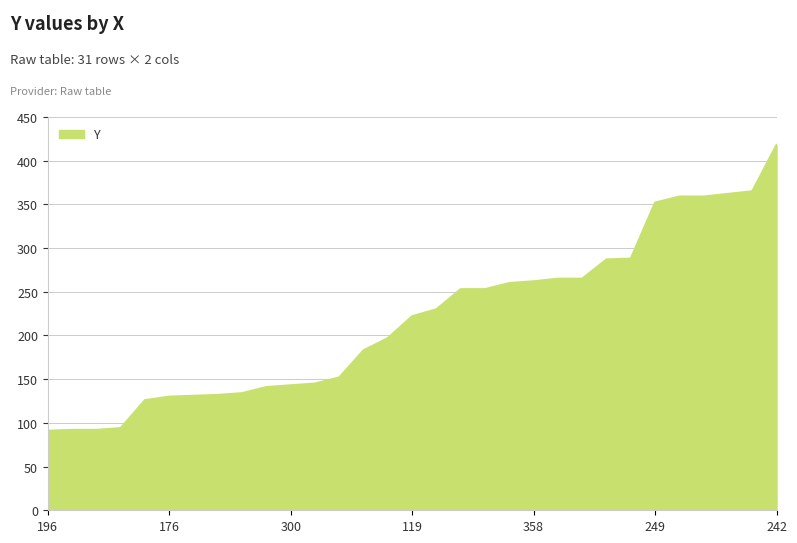

What is the smallest value displayed?

91